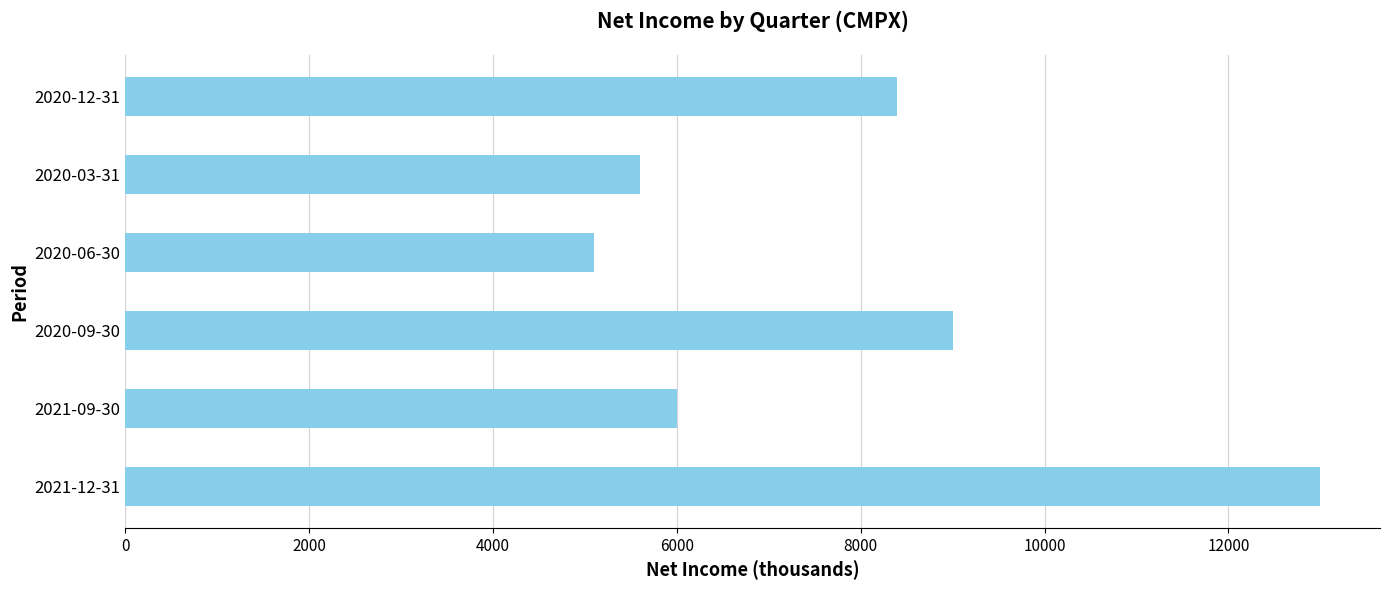

What is the difference between the maximum and minimum values?

7900